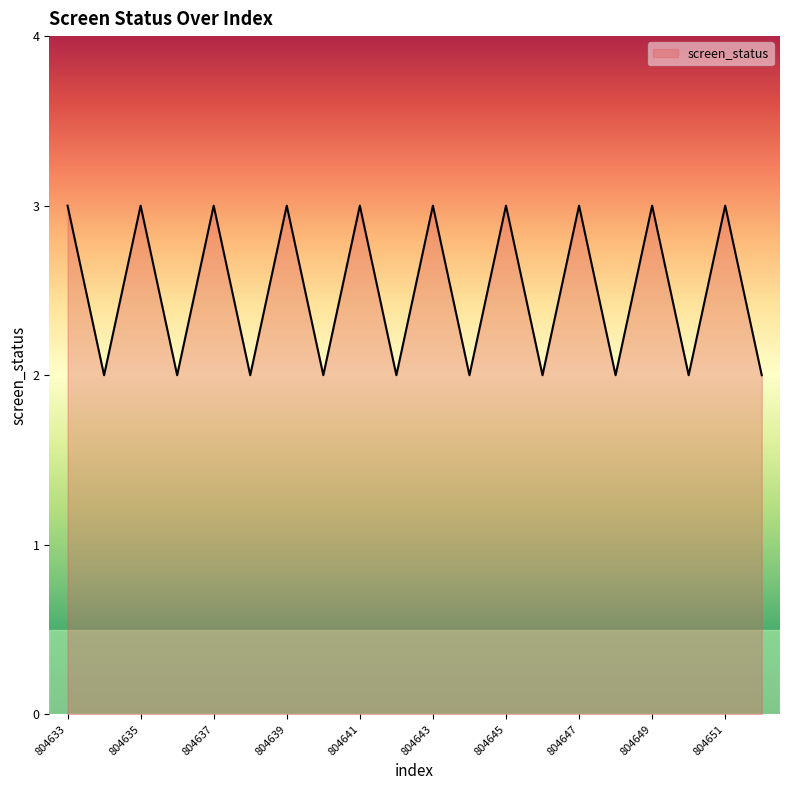

What is the greatest value displayed?

3